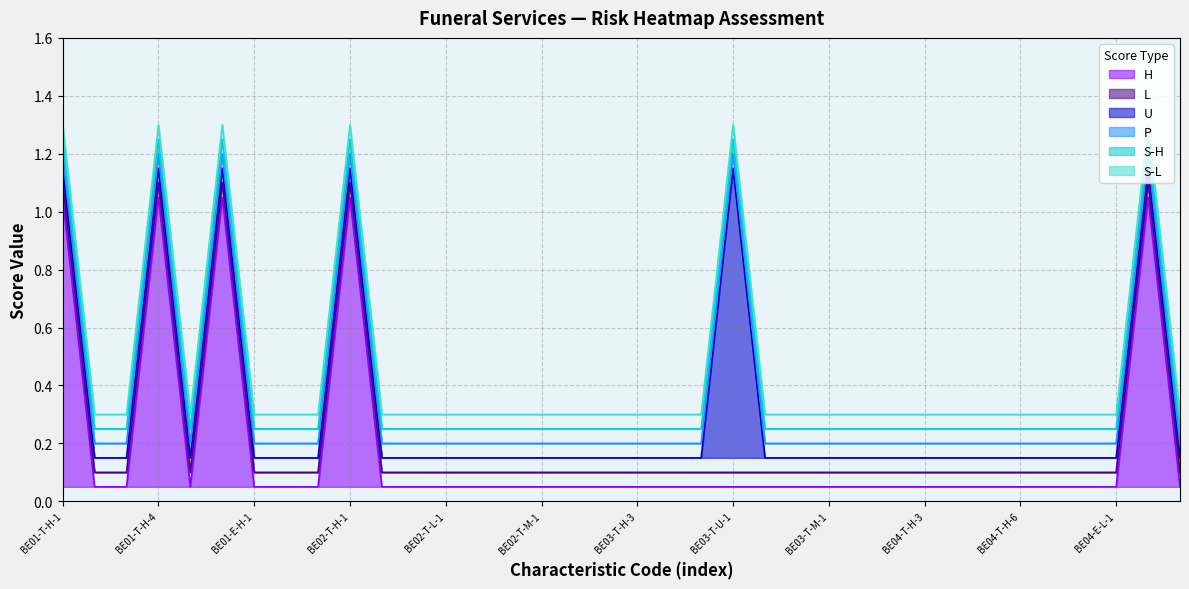

True or false: S-H has more than 1 interior local peaks.

True